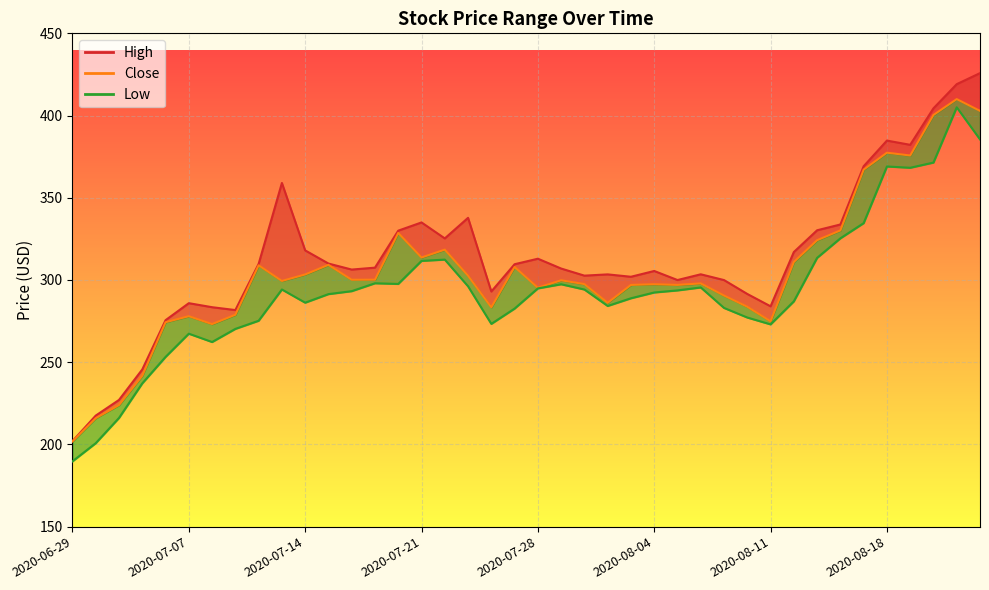

Where is the first local minimum for High?

2020-07-09